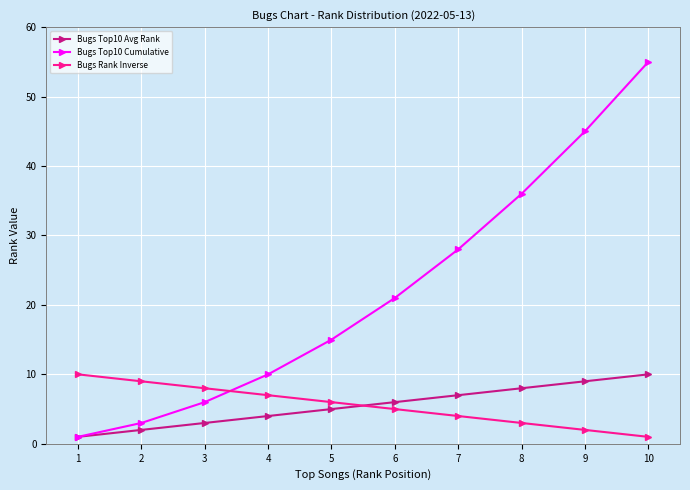

True or false: Bugs Rank Inverse has more than 1 points higher than both neighbors.

False